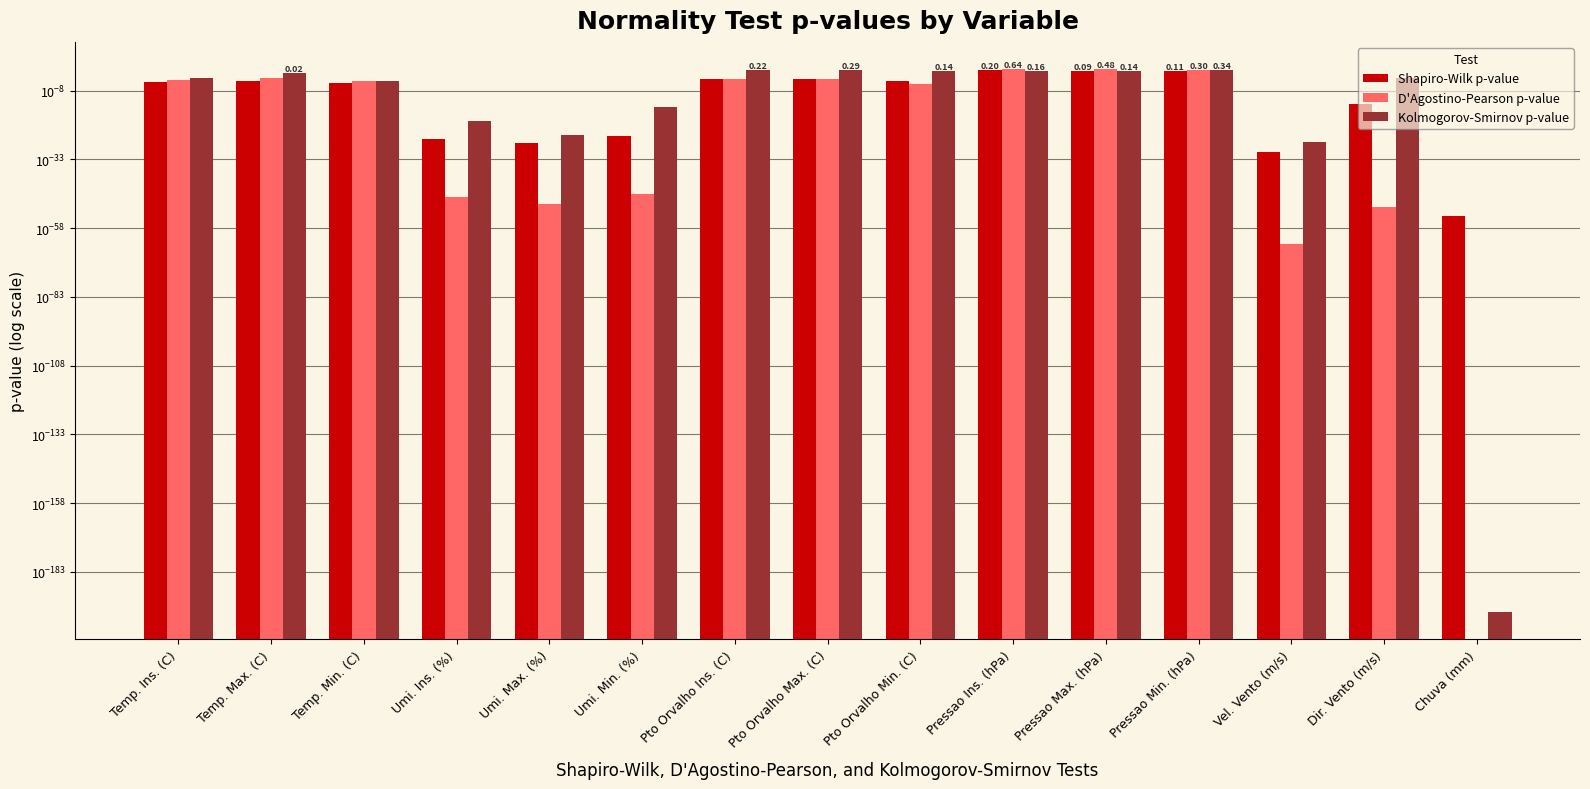

What is the average value of the D'Agostino-Pearson p-value series?

0.1